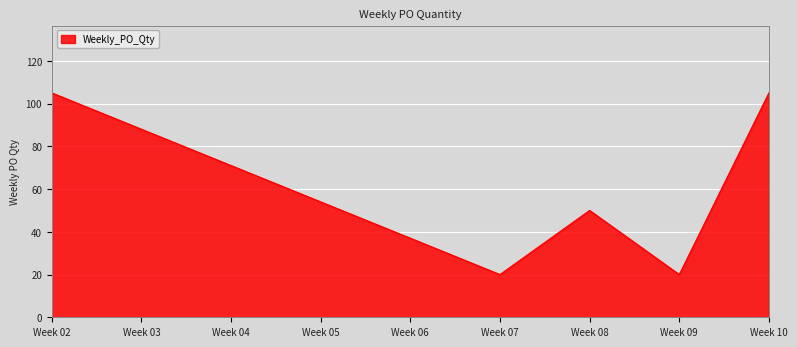

What is the average value?

60